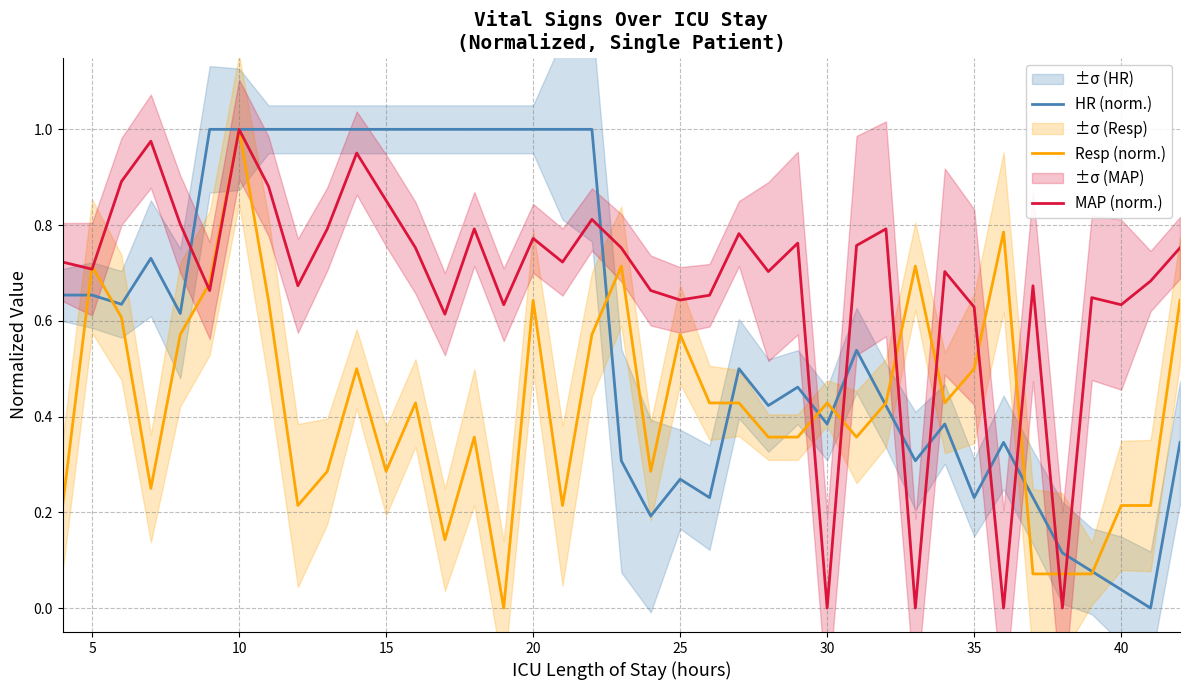

What is the difference between the maximum and minimum values in the HR (norm.) series?

1.0